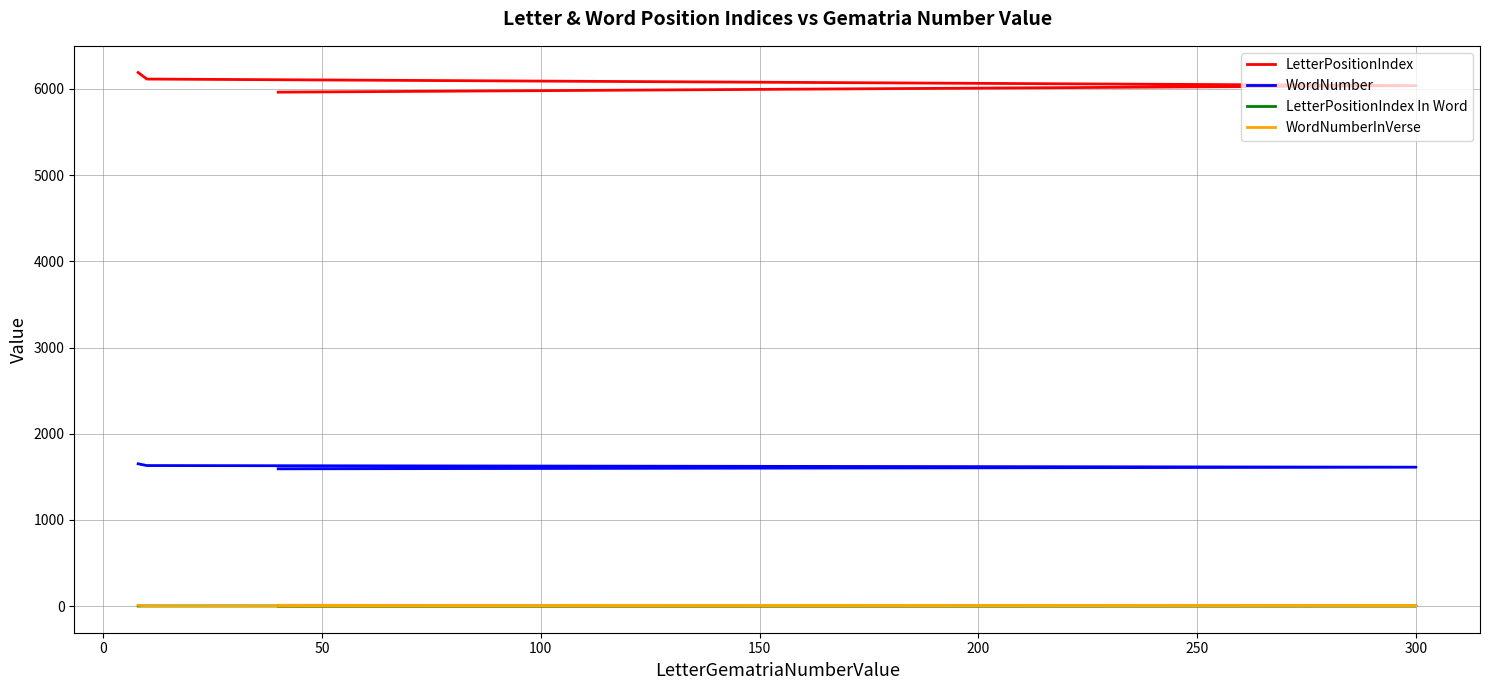

Reading left to right, what are all the values shown in this chart?

LetterPositionIndex: 5963	6039	6115	6191
WordNumber: 1593	1612	1631	1651
LetterPositionIndex In Word: 1	3	2	1
WordNumberInVerse: 10	5	1	10